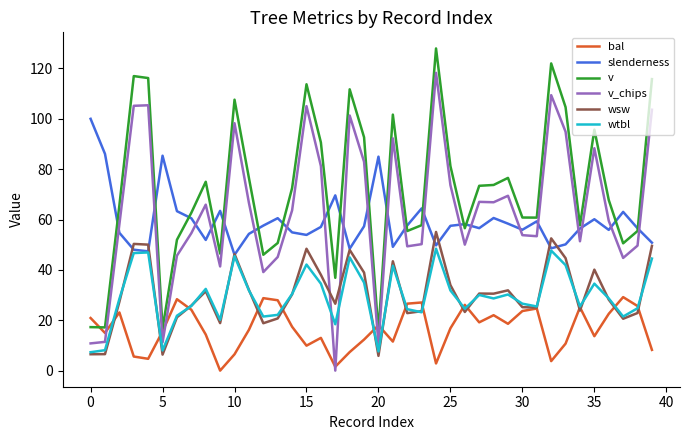

Rank the series by their maximum value, from lowest to highest.

bal, wtbl, wsw, slenderness, v_chips, v